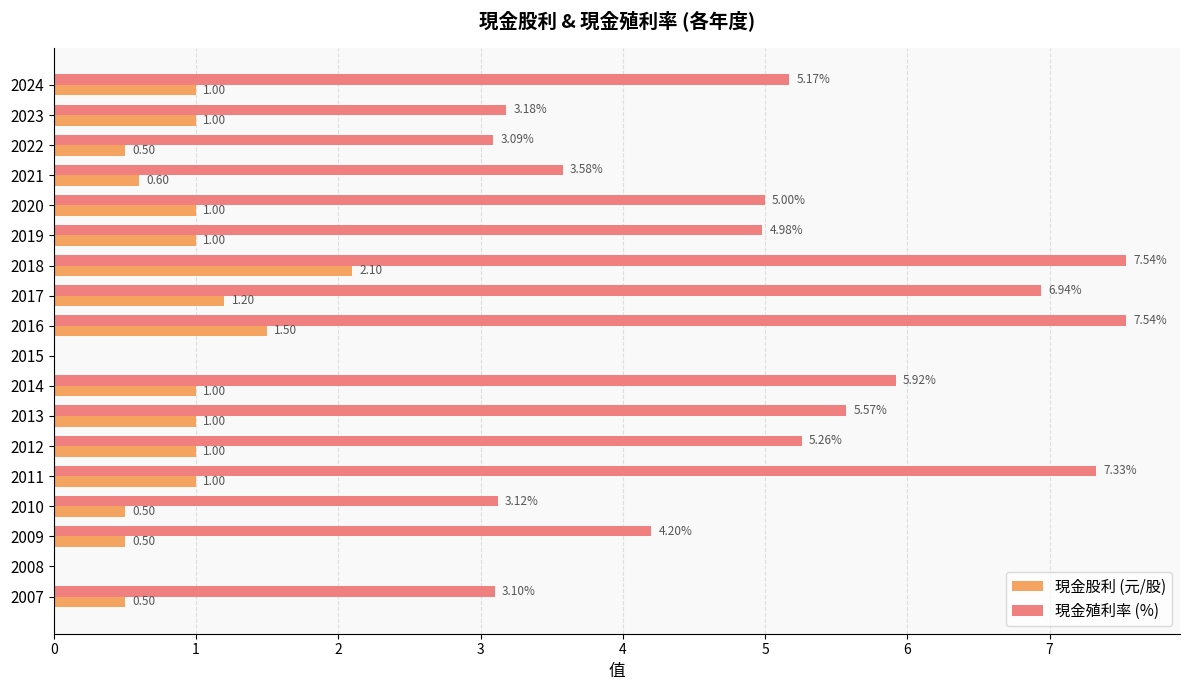

What is the total value across all series at 2009?

4.7